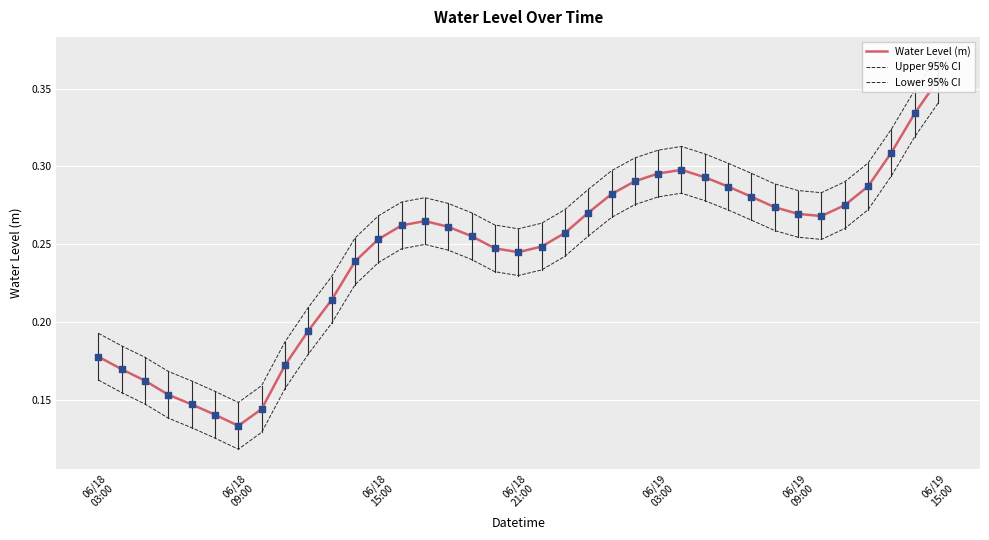

What are all the series names shown in the legend?

Water Level (m), Upper 95% CI, Lower 95% CI